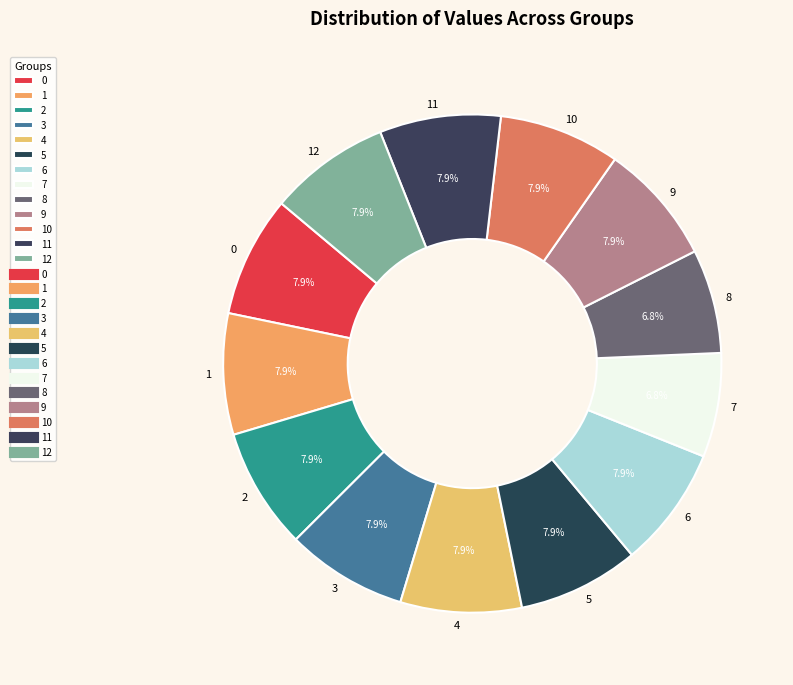

Is the sum of 0 and 12 greater than half?

No